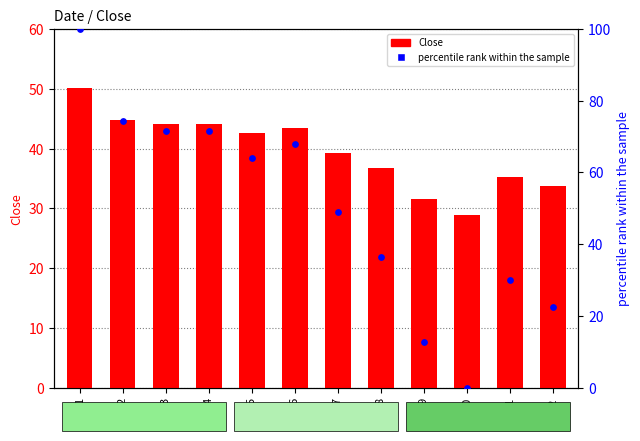

Which series contains the highest Y value?

percentile rank within the sample